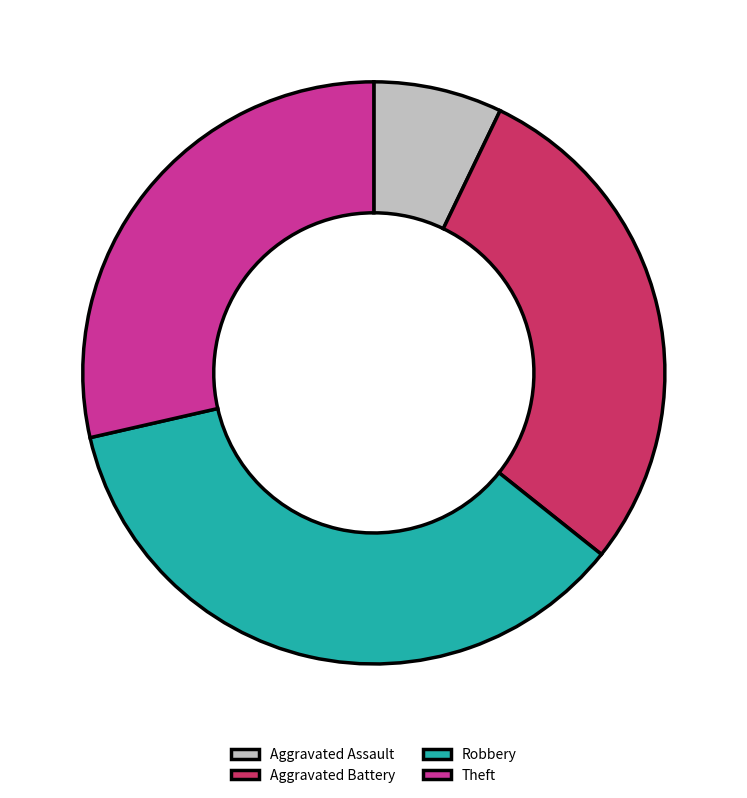

Does Aggravated Assault represent more than half of the total?

No